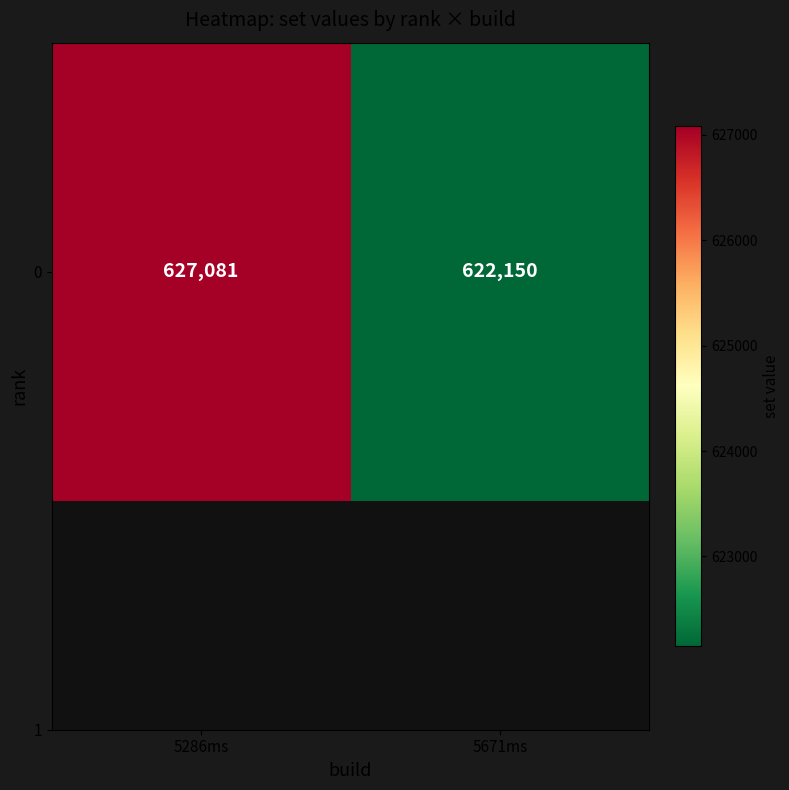

Reading left to right, transcribe all the data shown in this chart.

5286ms=627081	5671ms=622150